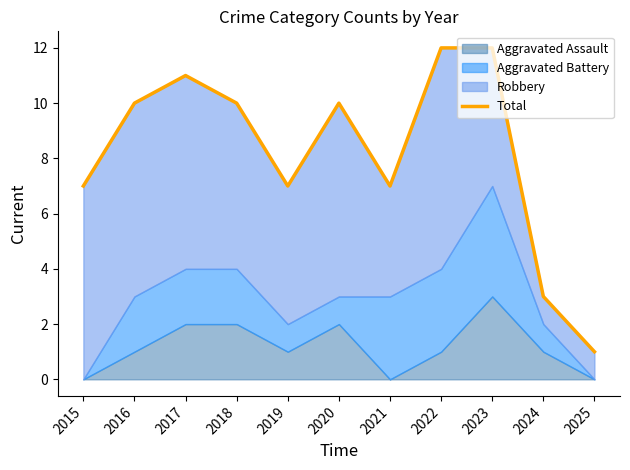

At which category does the data reach its first local peak?

2017